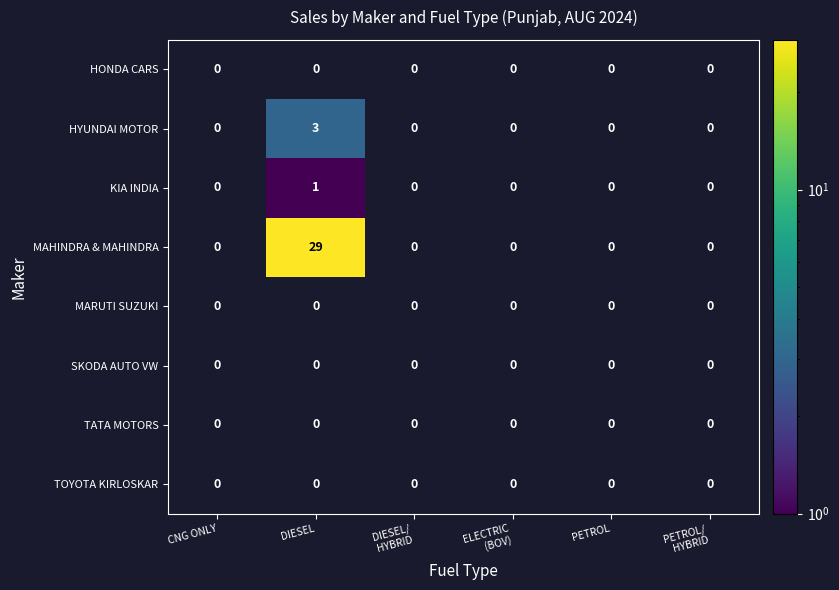

The value of SKODA AUTO VW at DIESEL is 0. True or false?

True